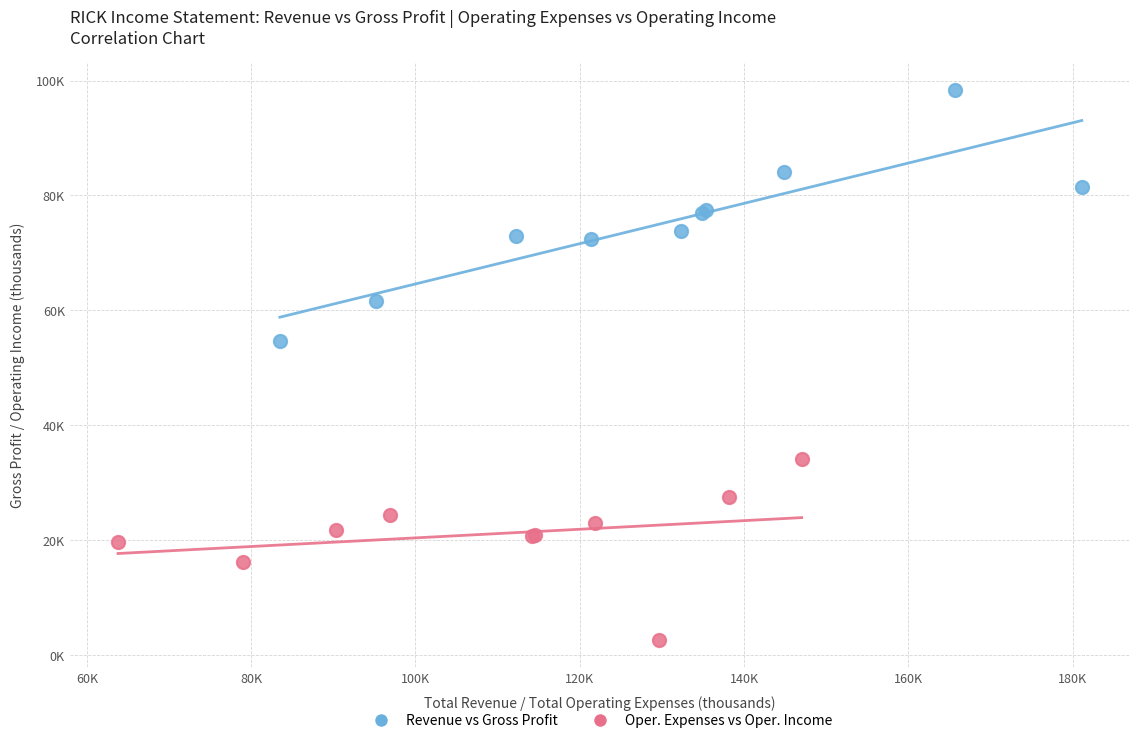

Which series contains the lowest Y value?

Oper. Expenses vs Oper. Income